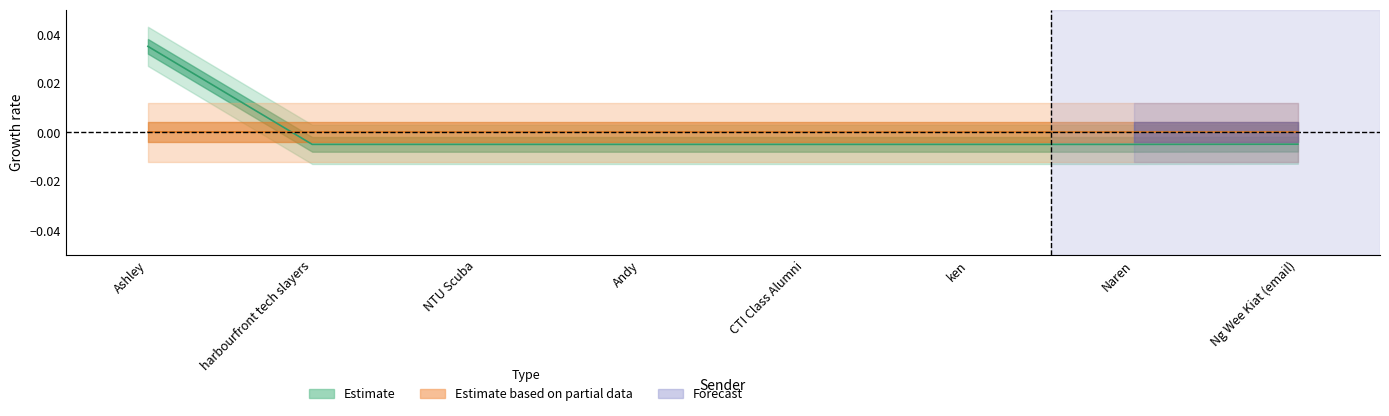

Is it true that the value at Ng Wee Kiat (email) is -0.0?

False